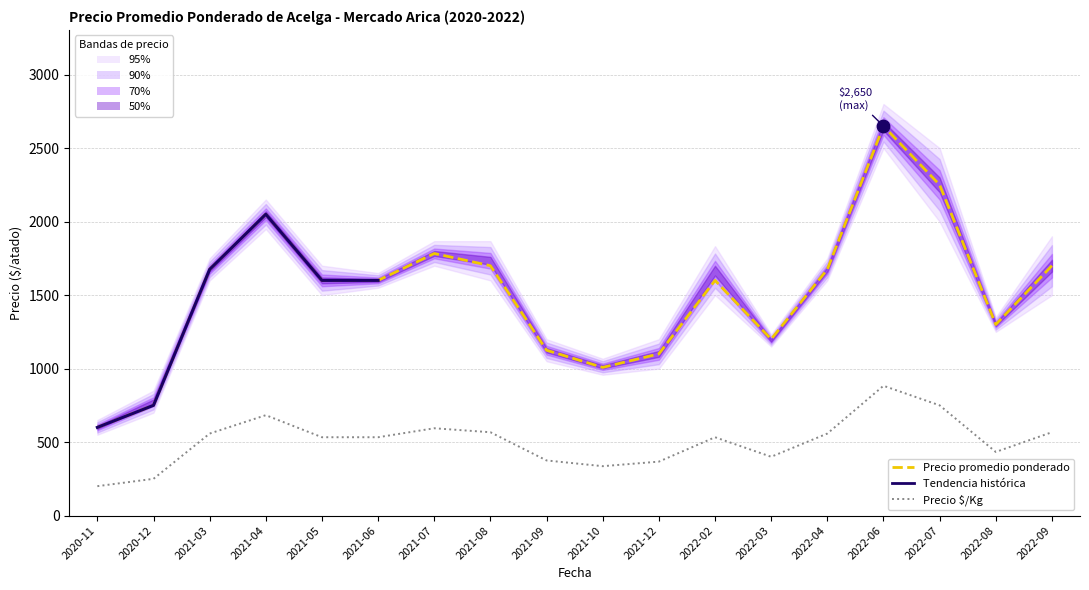

Which series contains the highest Y value?

Precio promedio ponderado